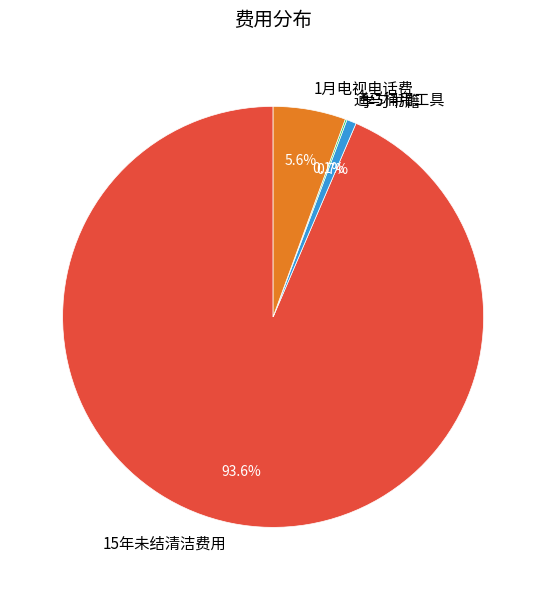

Which category has the biggest portion of the pie?

15年未结清洁费用